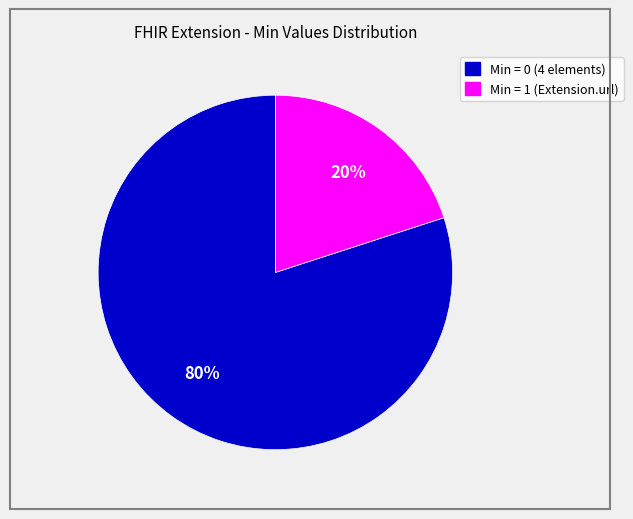

To the nearest percent, what is the average slice percentage?

50%